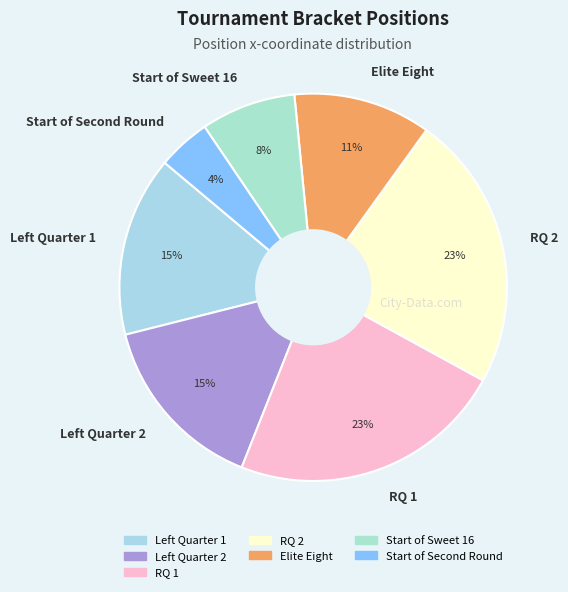

Which has a higher value, RQ 1 or Elite Eight?

RQ 1